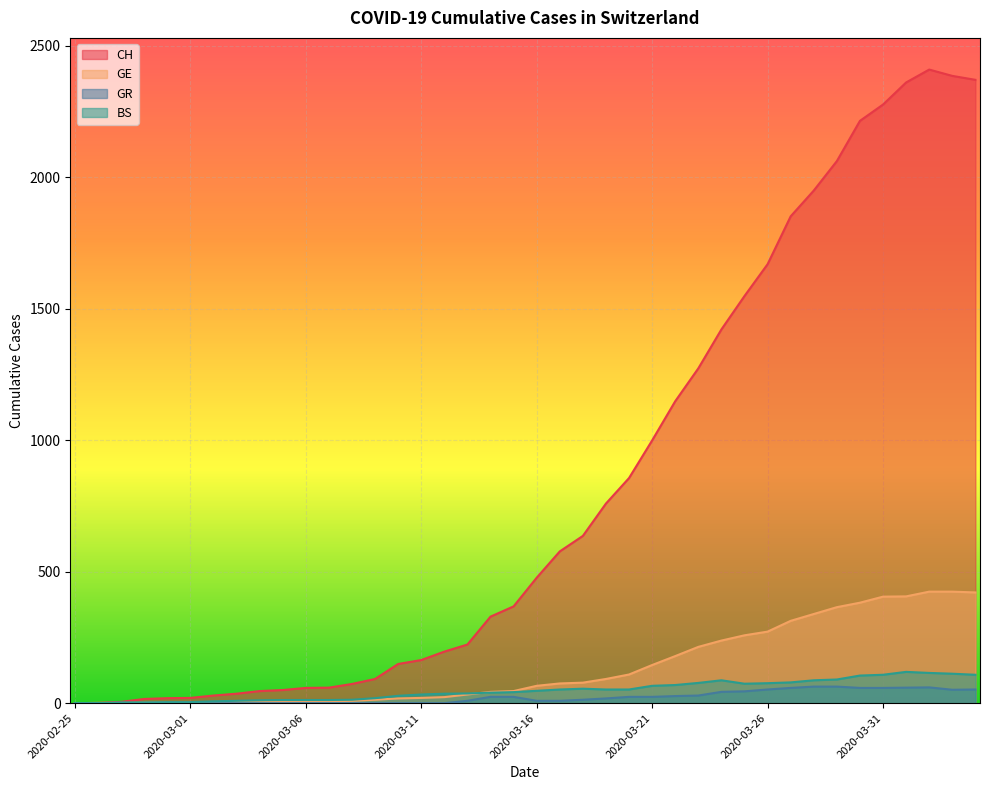

What is the highest value of the GE series?

424